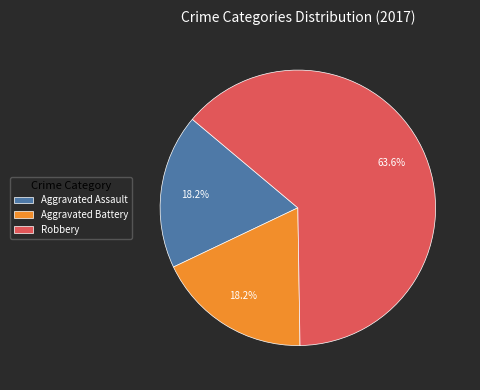

Which category has the biggest portion of the pie?

Robbery